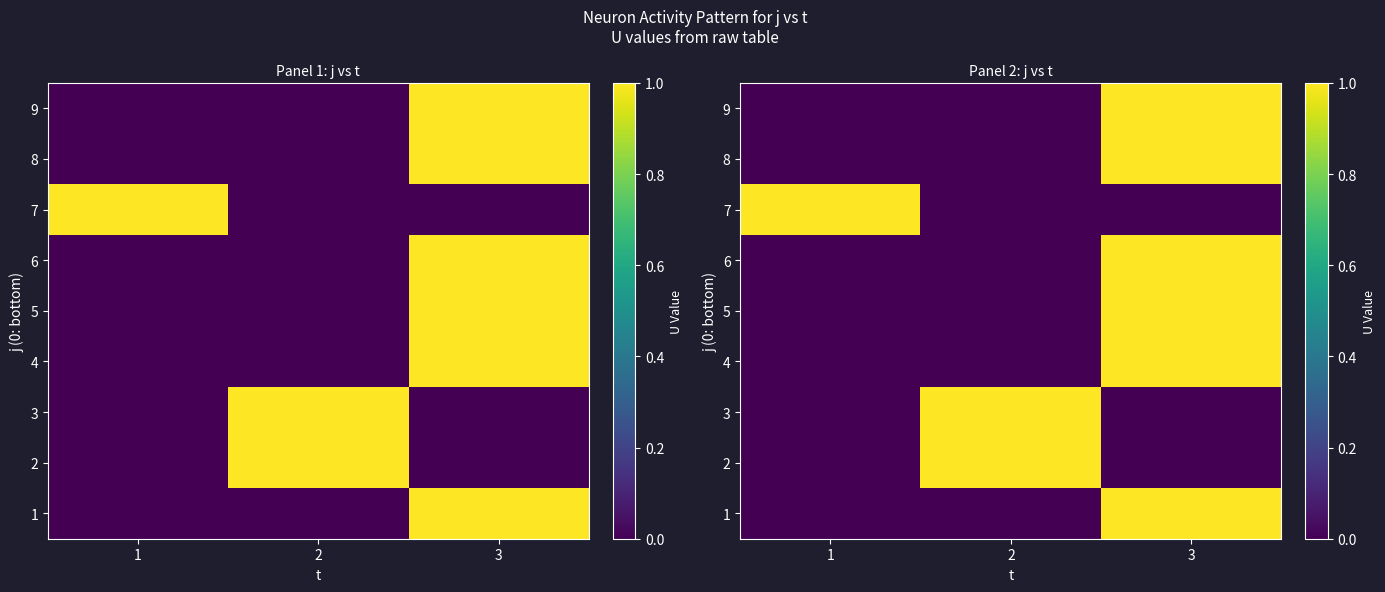

Between 3 and 2, which is larger?

3